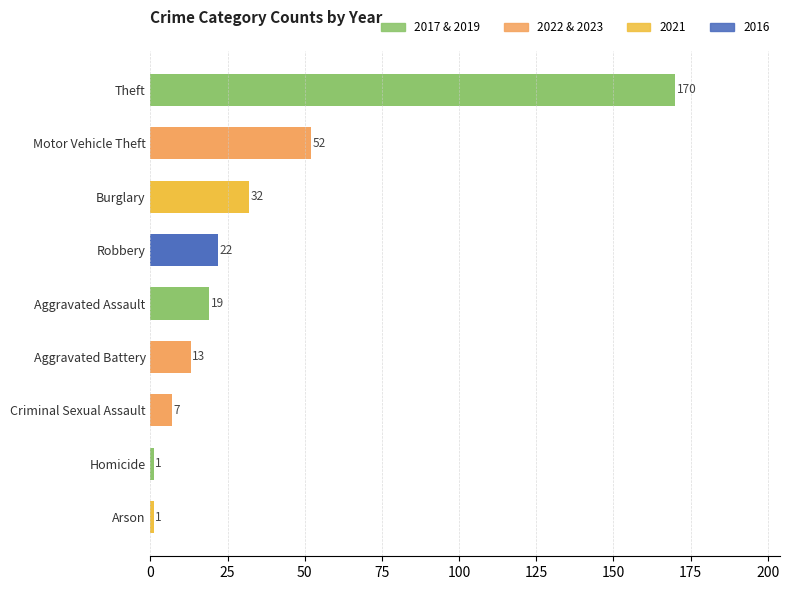

Which label corresponds to the largest value in the chart?

Theft